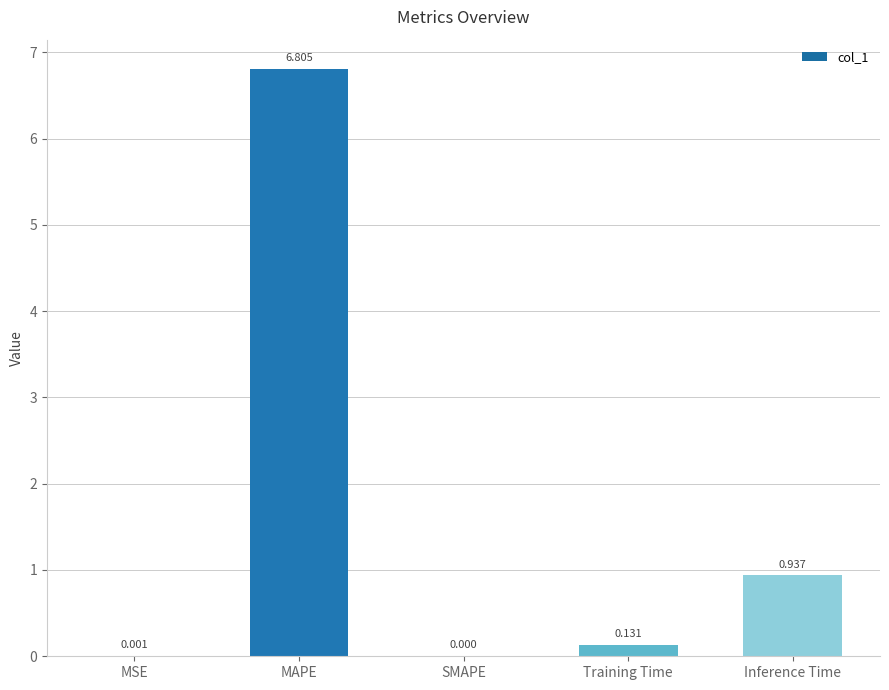

At which label is the value closest to 3?

Inference Time